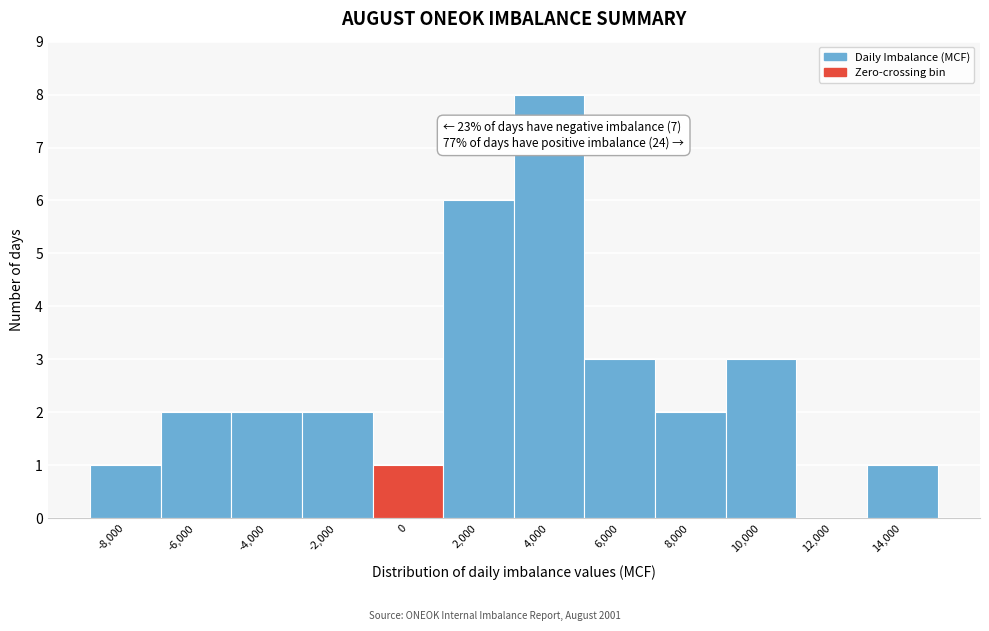

Reading left to right, transcribe all the data shown in this chart.

-8,000=1	-6,000=2	-4,000=2	-2,000=2	0=1	2,000=6	4,000=8	6,000=3	8,000=2	10,000=3	12,000=0	14,000=1